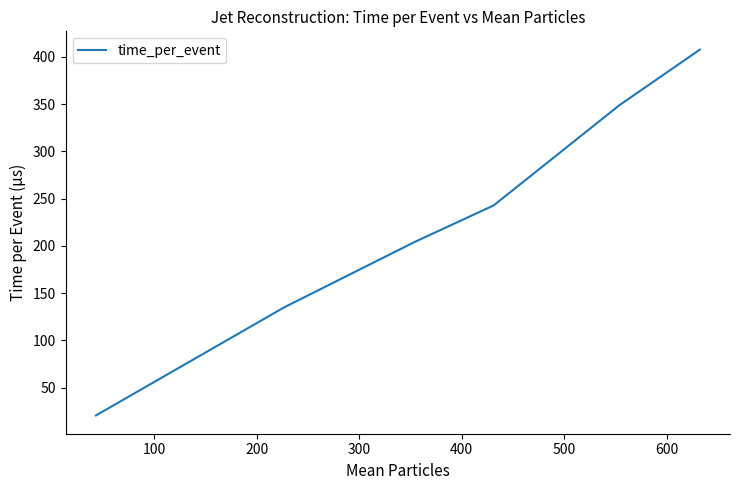

What is the sum of all values?

1358.6